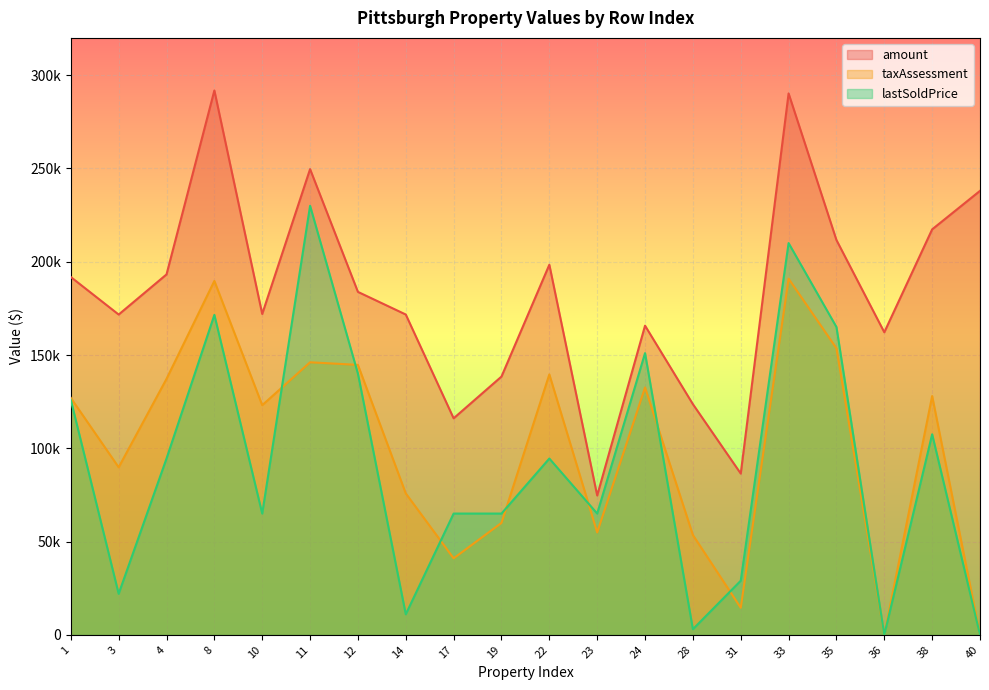

Which has a higher value, 10 or 14?

10